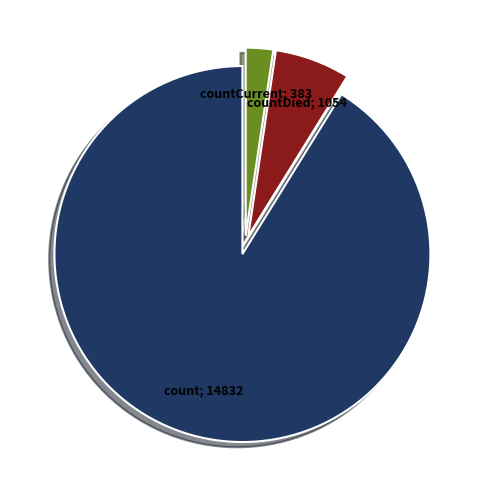

Is there any slice that represents more than half of the pie?

Yes